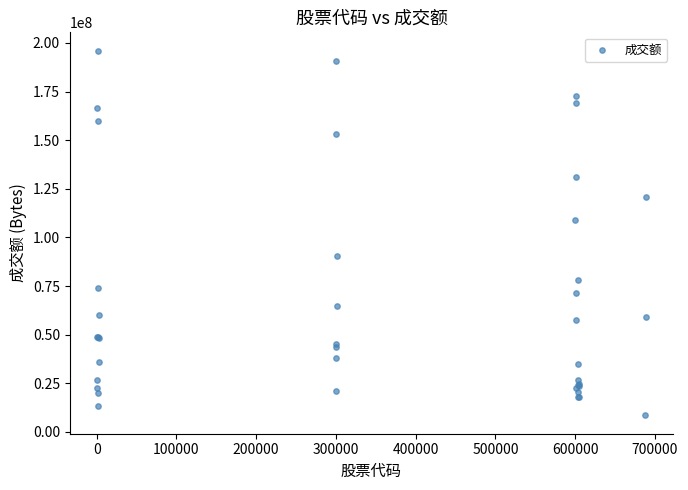

What Y value in the scatter plot is closest to 102285858?

109080642